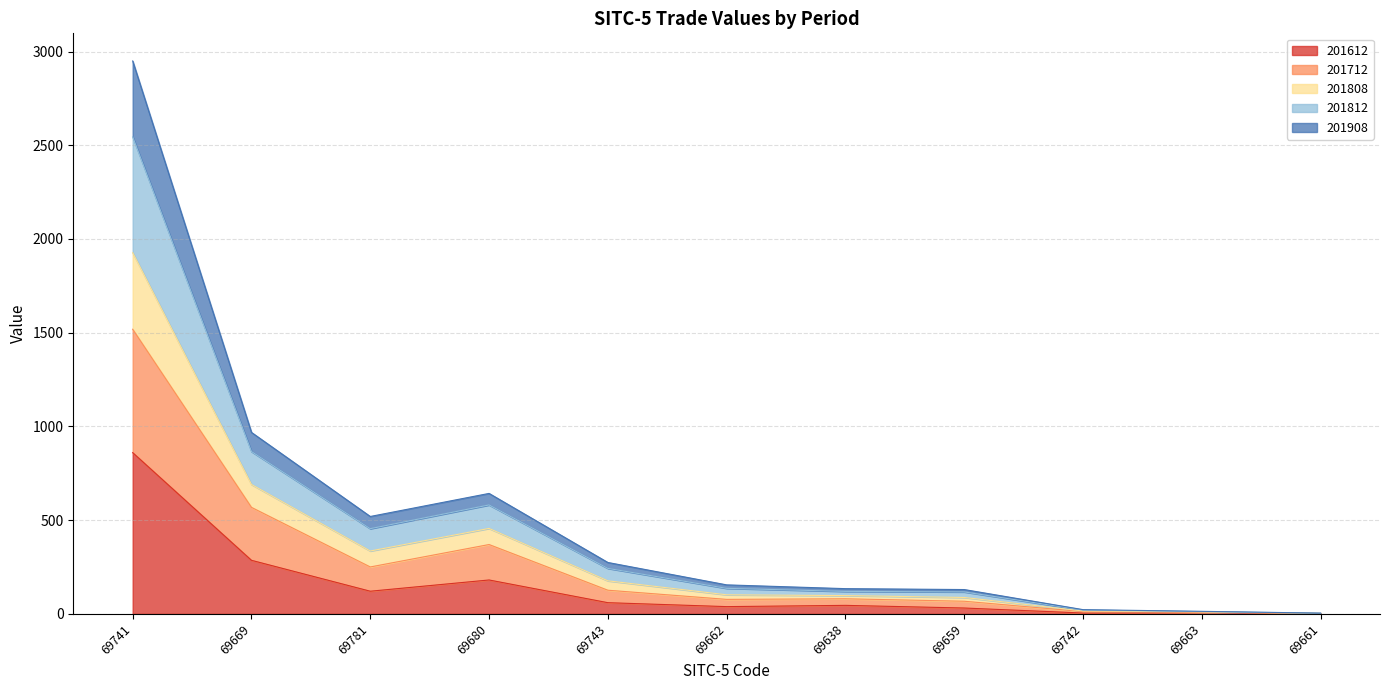

True or false: 201612 has a value of 421.0 at 69669.

False